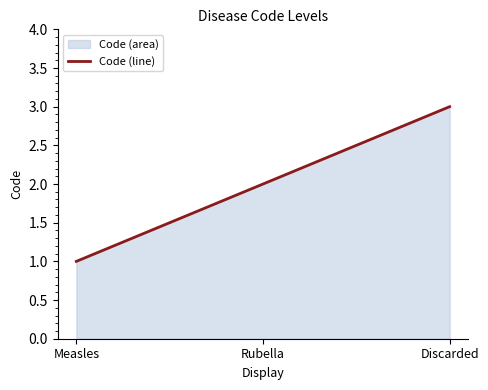

How many lines are shown in the chart?

1